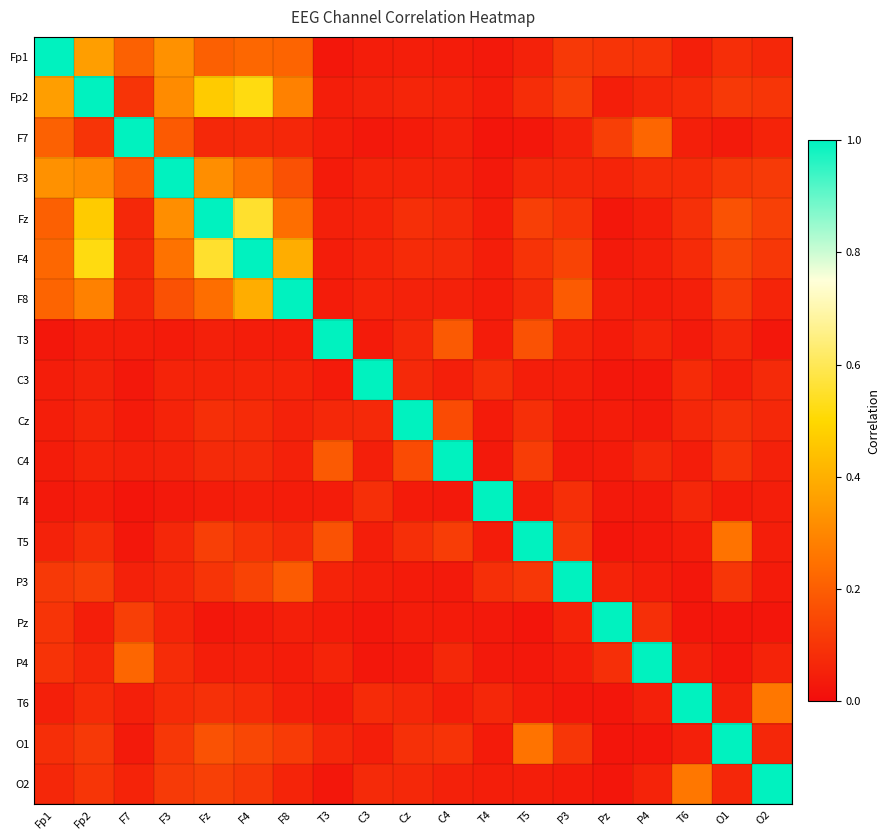

Which has a higher value, Pz or F4?

F4